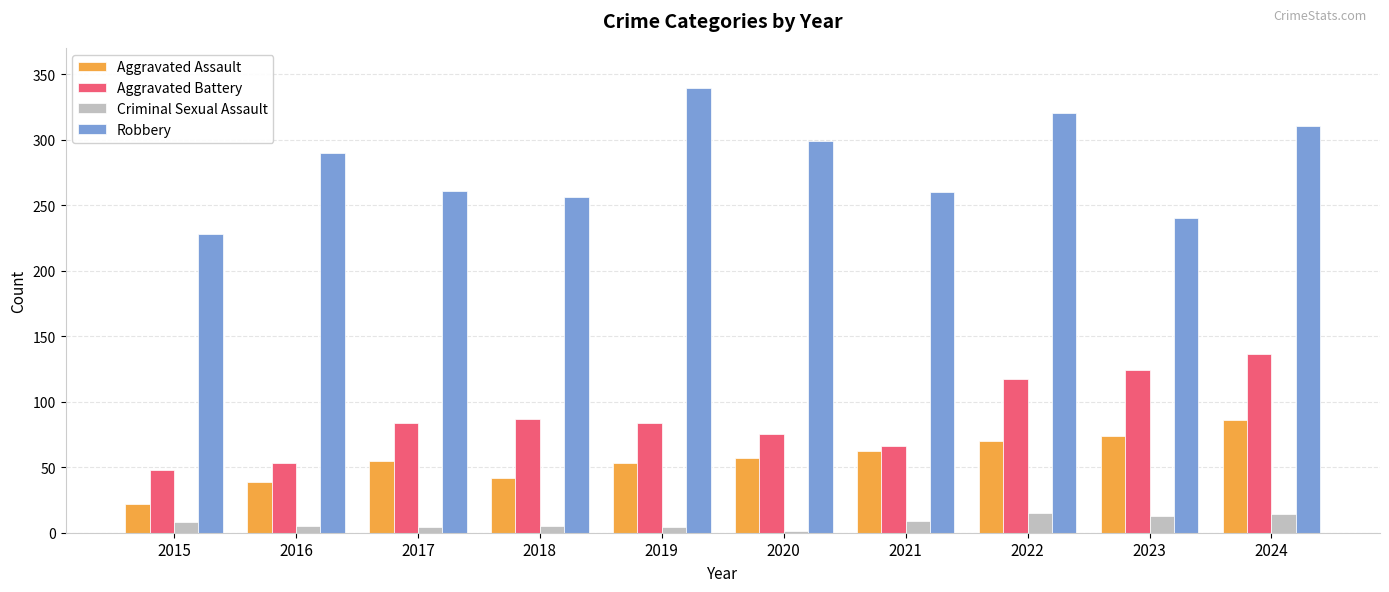

The value of Aggravated Battery at 2016 is 25. True or false?

False